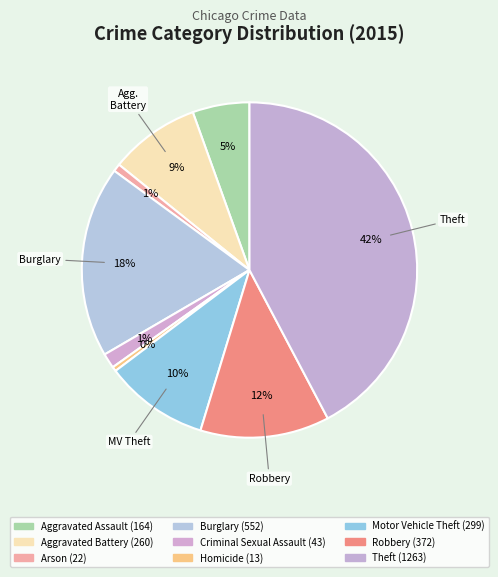

What is the largest slice in the pie chart?

Theft